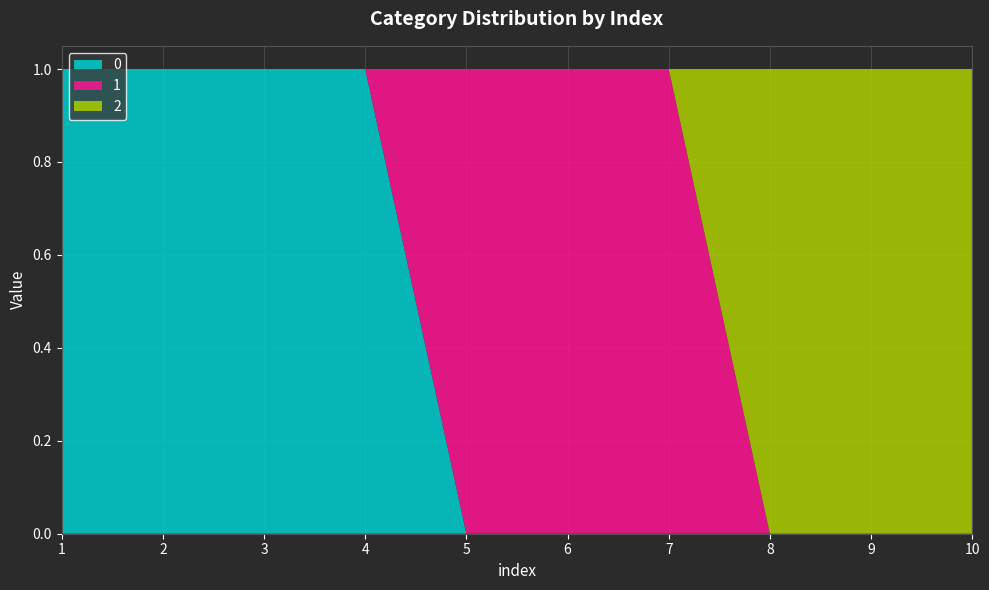

Reading right to left, transcribe all the data shown in this chart.

0: 10=0	9=0	8=0	7=0	6=0	5=0	4=1	3=1	2=1	1=1
1: 10=0	9=0	8=0	7=1	6=1	5=1	4=0	3=0	2=0	1=0
2: 10=1	9=1	8=1	7=0	6=0	5=0	4=0	3=0	2=0	1=0